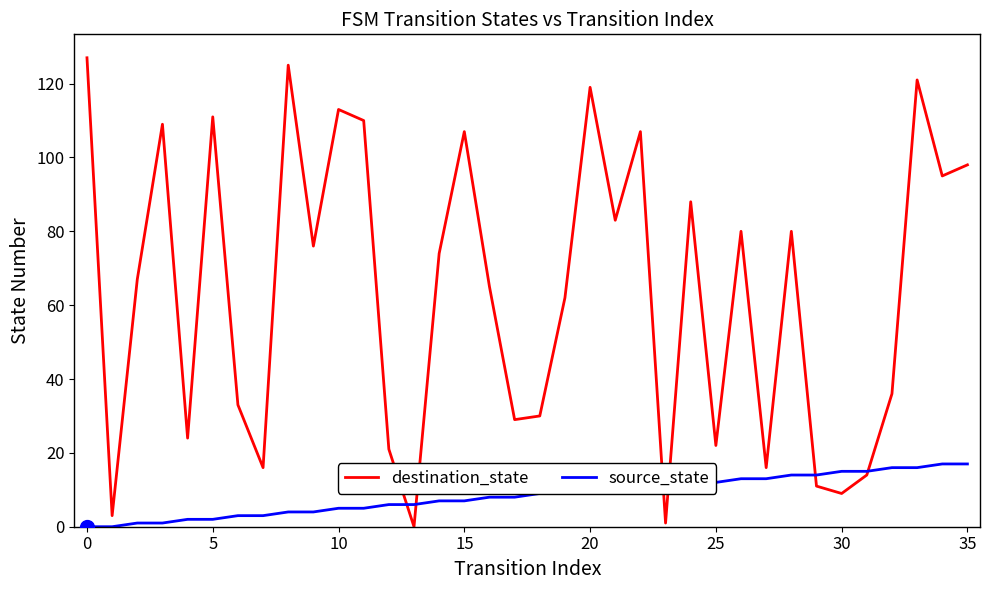

What is the maximum value shown in the chart?

127